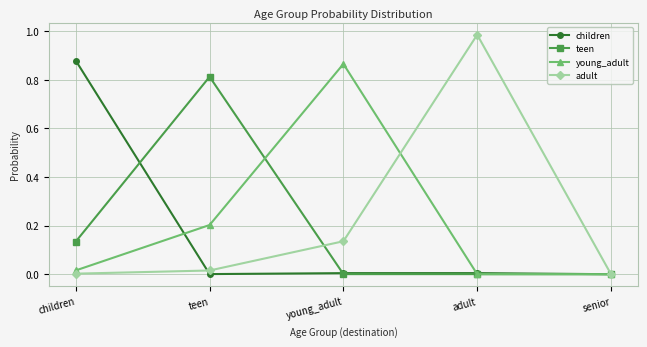

Between teen and senior, which series saw the biggest shift?

teen